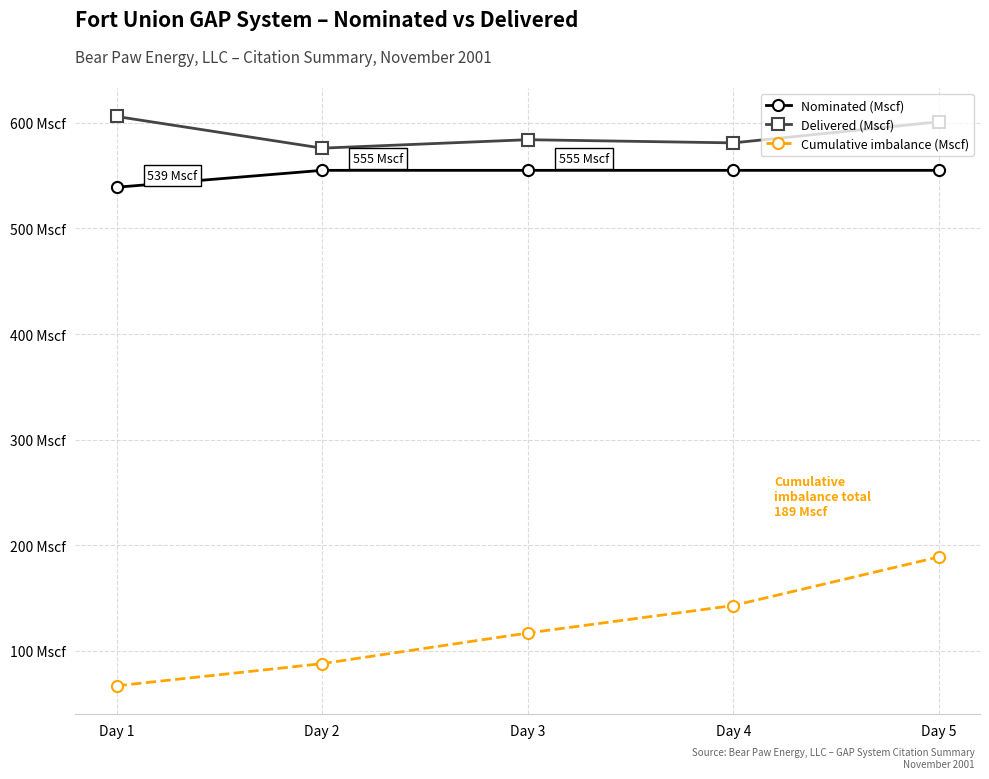

Reading left to right, list all the values displayed in this chart.

Nominated (Mscf): 539	555	555	555	555
Delivered (Mscf): 606	576	584	581	601
Cumulative imbalance (Mscf): 67	88	117	143	189